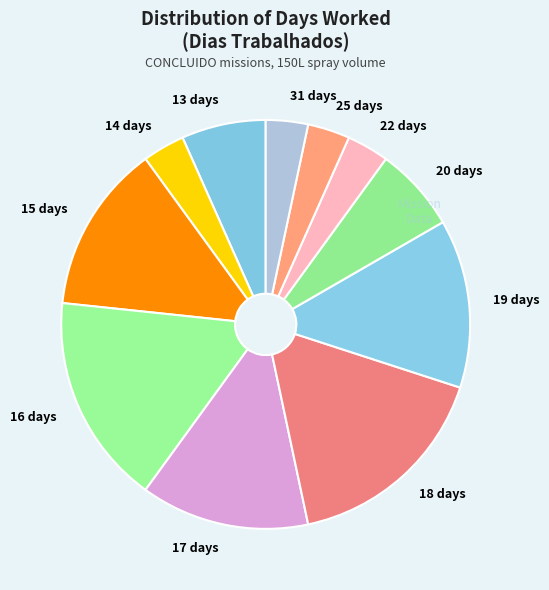

How many segments does this pie chart have?

11